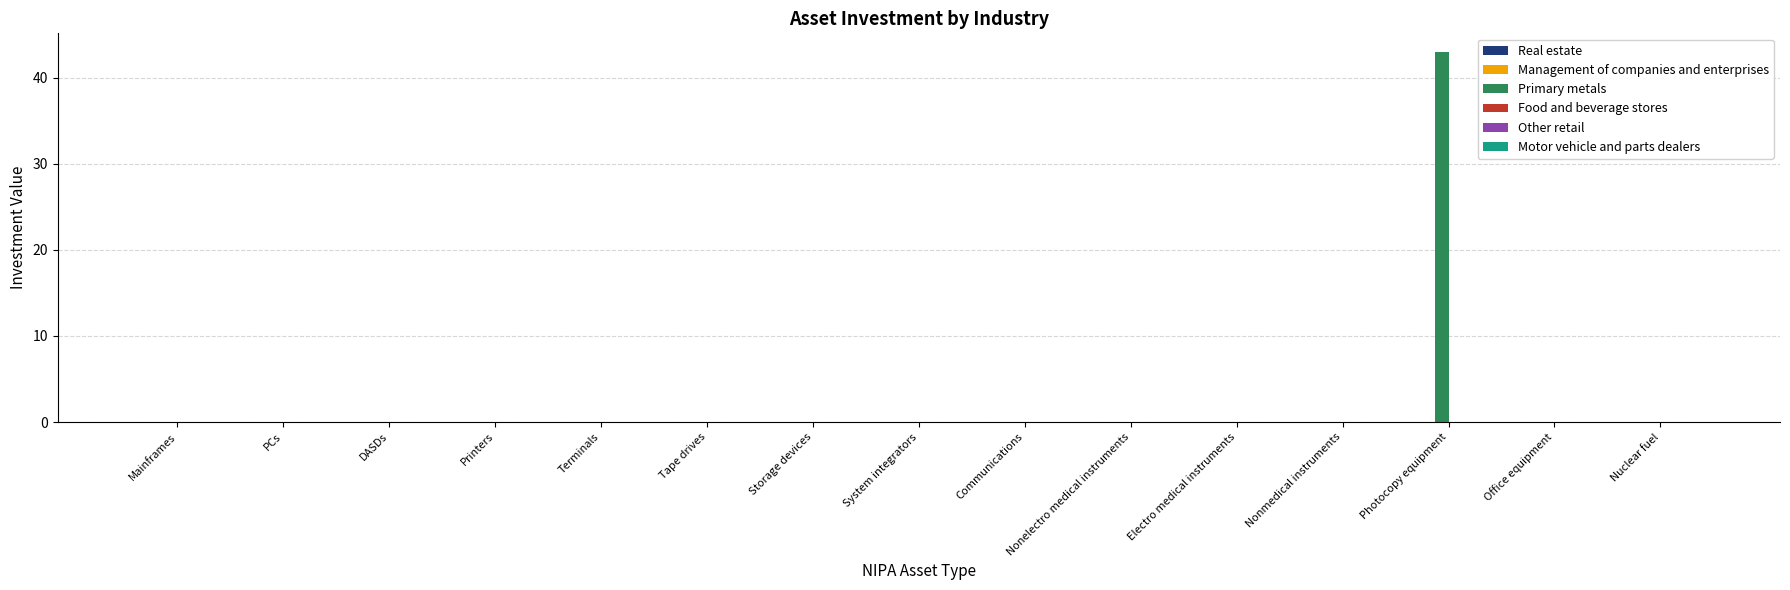

Which category has the highest value across all series?

Photocopy equipment